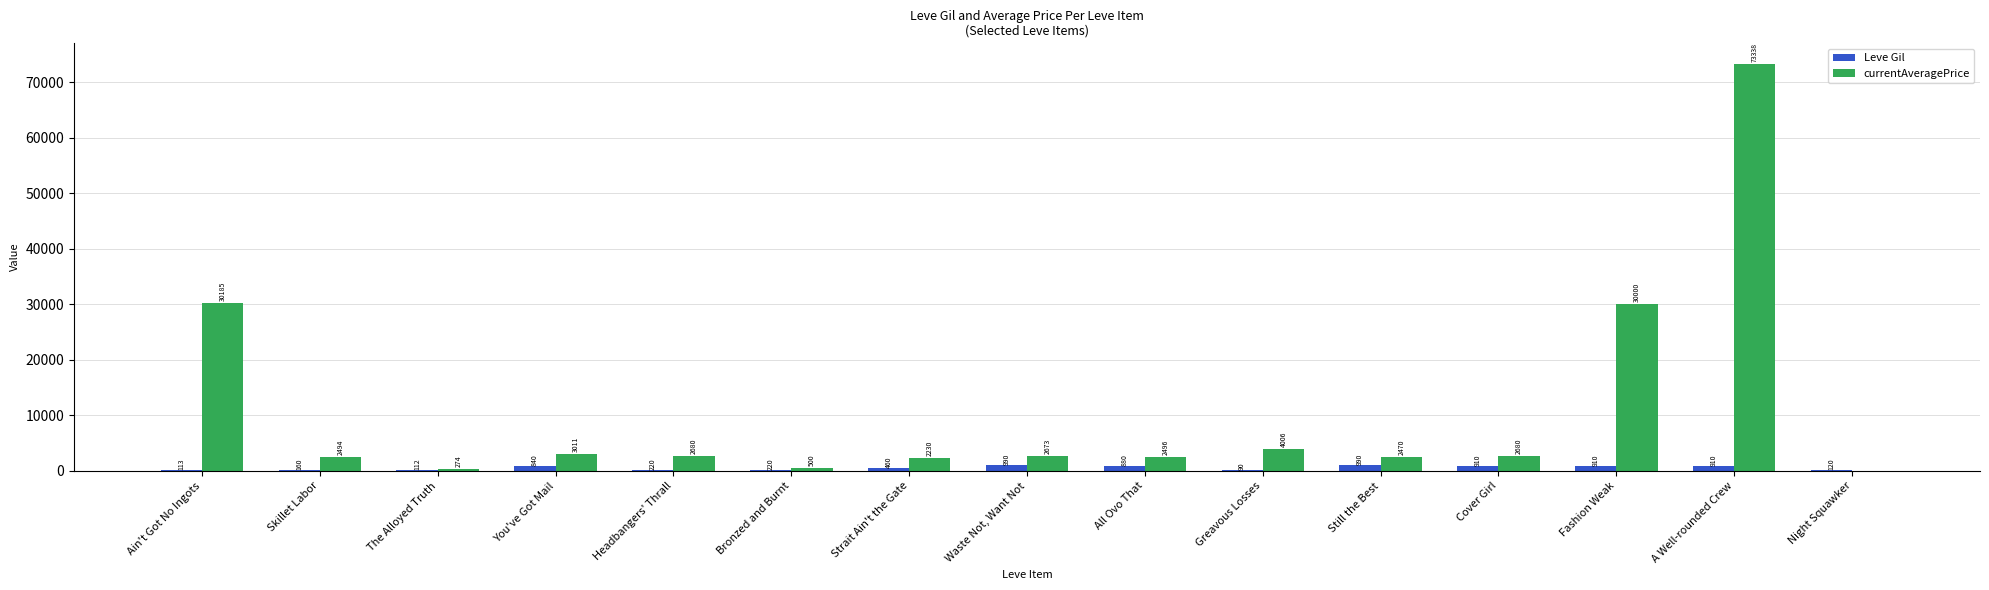

At which category is the sum across all series the highest?

A Well-rounded Crew